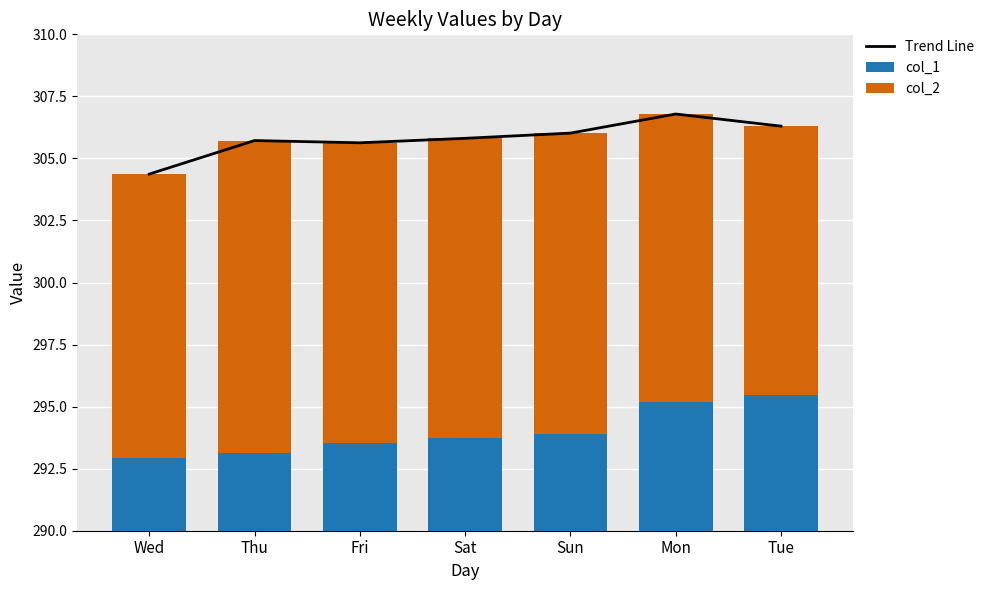

What is the total value across all series at Sun?

612.0